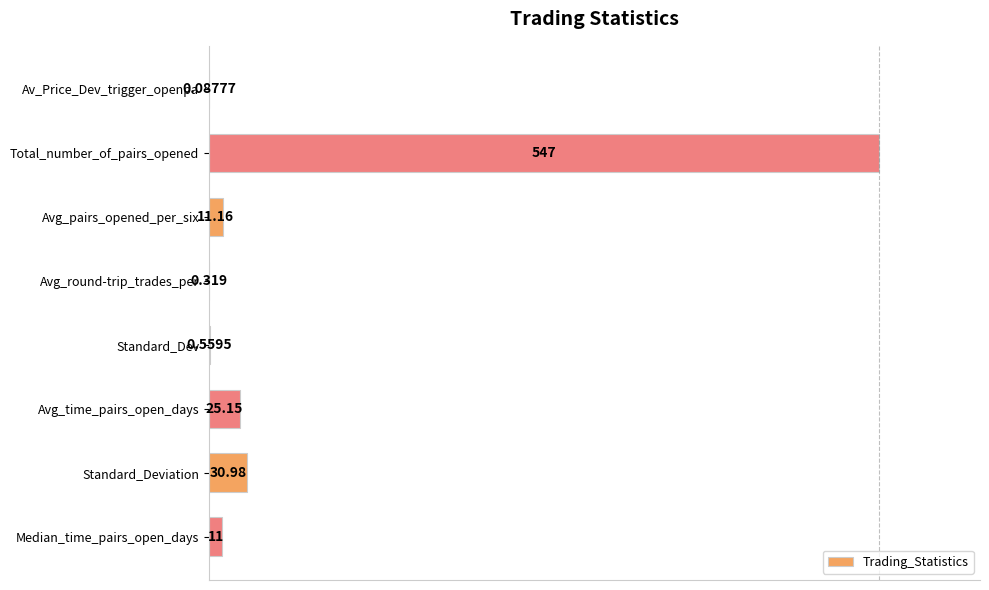

How many data points does each series have?

8